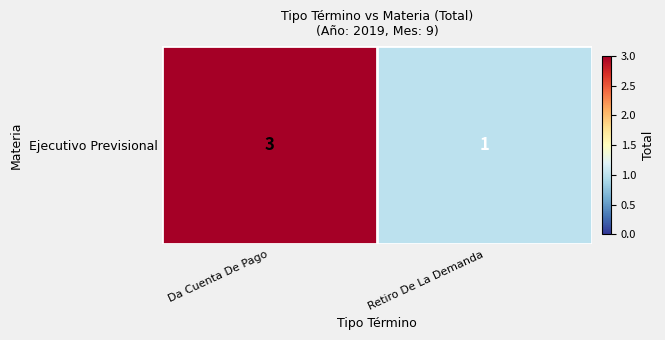

Rank the categories by value from lowest to highest.

Retiro De La Demanda, Da Cuenta De Pago